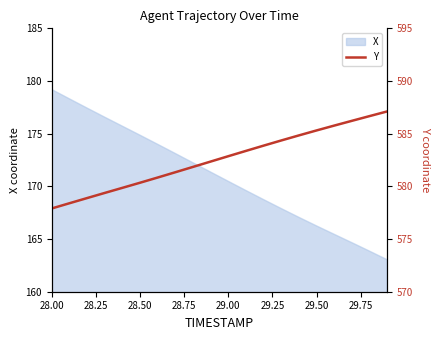

What is the lowest value of the X series?

163.0